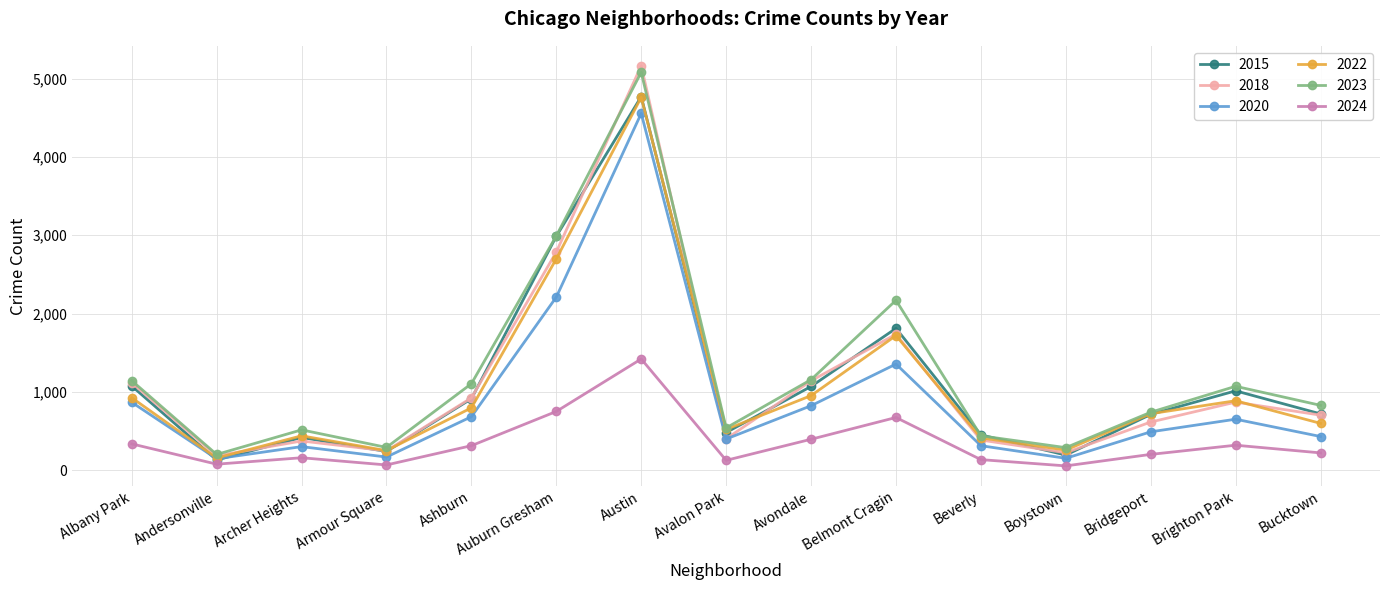

What is the difference between the highest and lowest values at Ashburn?

791